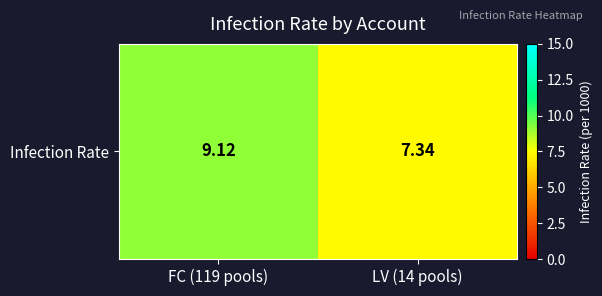

Reading right to left, extract all data points from this chart.

7.3	9.1